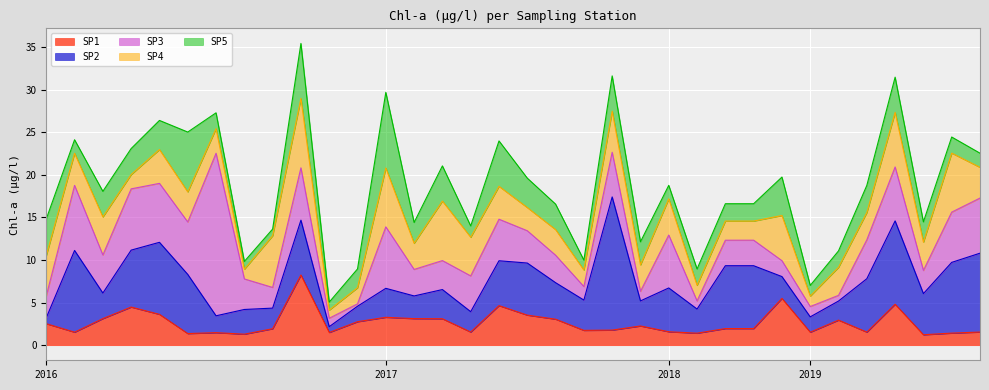

The SP3 series shows 4.2 at 2017-05. True or false?

True